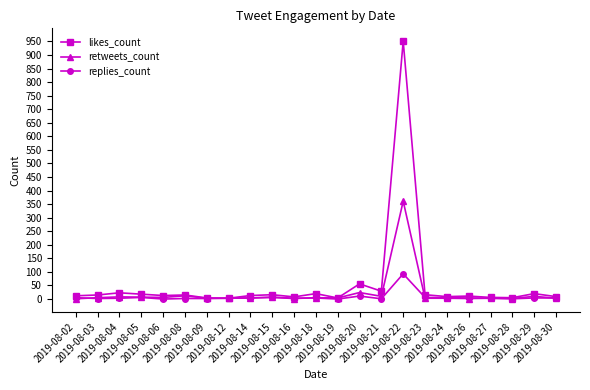

Count the number of categories in the chart.

23